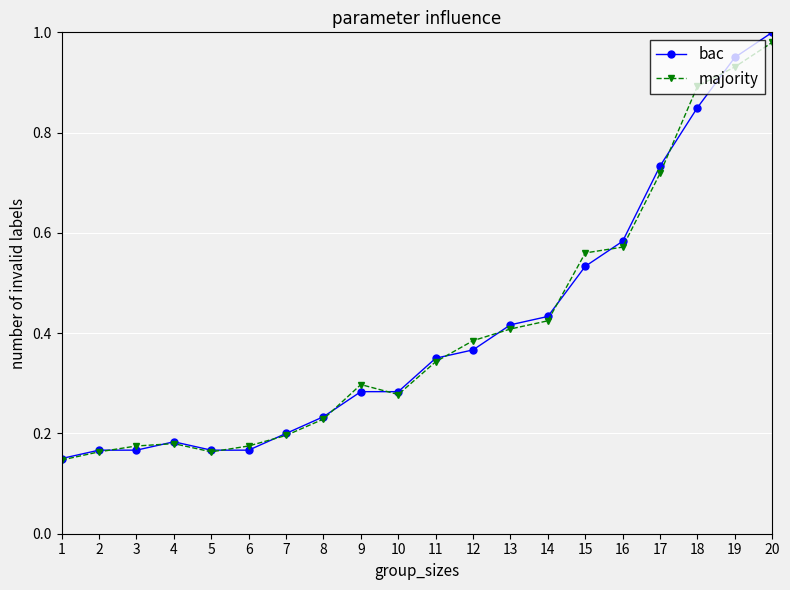

Is the value of bac at 10 greater than the value of majority at 16?

No